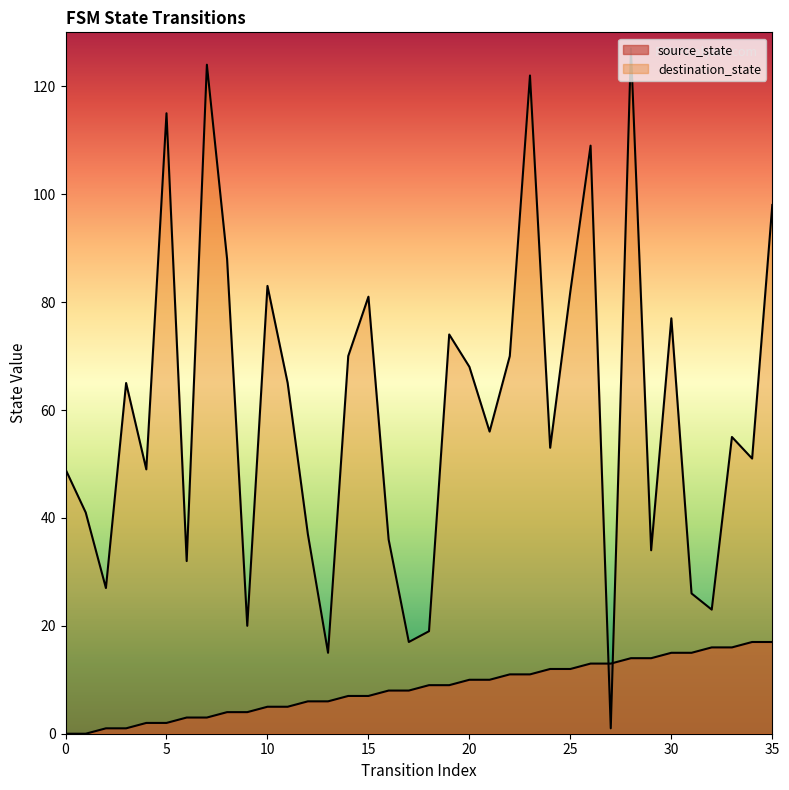

Reading left to right, transcribe all the data shown in this chart.

source_state: 0=0	1=0	2=1	3=1	4=2	5=2	6=3	7=3	8=4	9=4	10=5	11=5	12=6	13=6	14=7	15=7	16=8	17=8	18=9	19=9	20=10	21=10	22=11	23=11	24=12	25=12	26=13	27=13	28=14	29=14	30=15	31=15	32=16	33=16	34=17	35=17
destination_state: 0=49	1=41	2=27	3=65	4=49	5=115	6=32	7=124	8=88	9=20	10=83	11=65	12=37	13=15	14=70	15=81	16=36	17=17	18=19	19=74	20=68	21=56	22=70	23=122	24=53	25=82	26=109	27=1	28=127	29=34	30=77	31=26	32=23	33=55	34=51	35=98